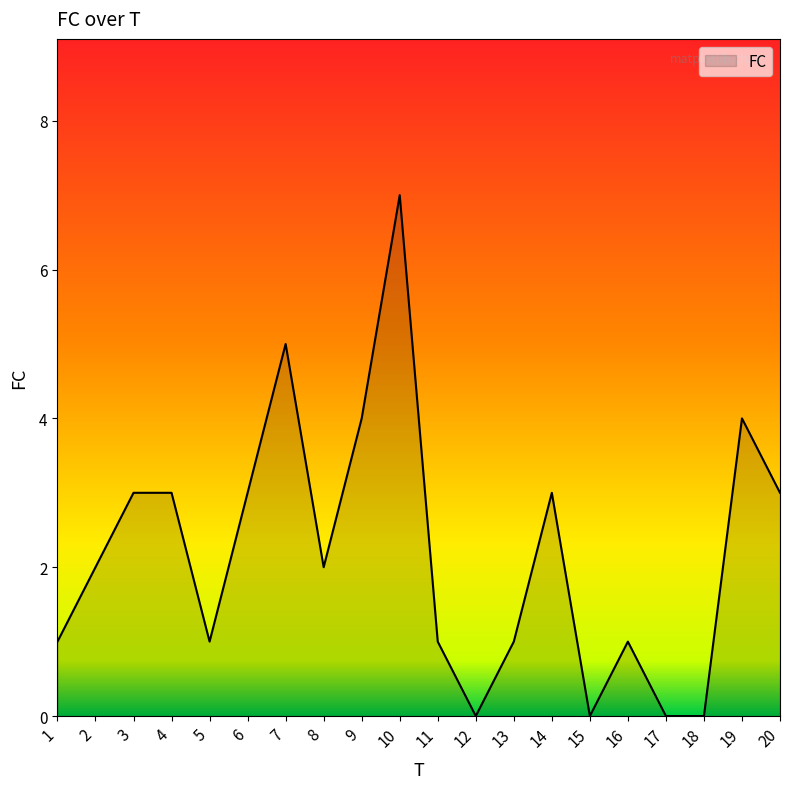

Does the chart display data point markers on the line(s)?

No